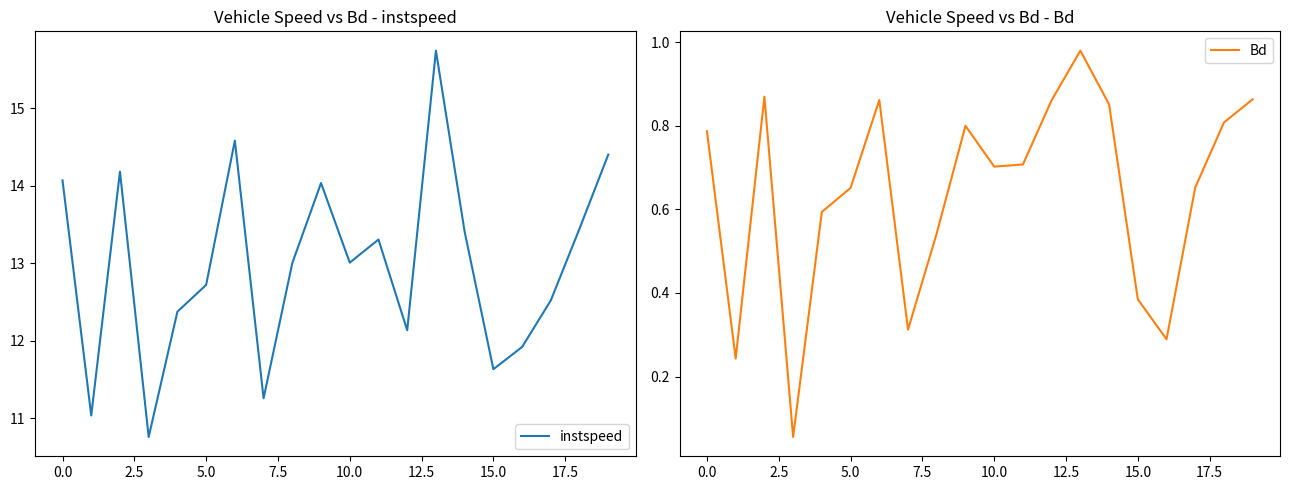

Reading right to left, list all the values displayed in this chart.

instspeed: 14.4	13.4	12.5	11.9	11.6	13.4	15.7	12.1	13.3	13.0	14.0	13.0	11.3	14.6	12.7	12.4	10.8	14.2	11.0	14.1
Bd: 0.9	0.8	0.7	0.3	0.4	0.9	1.0	0.9	0.7	0.7	0.8	0.5	0.3	0.9	0.7	0.6	0.1	0.9	0.2	0.8